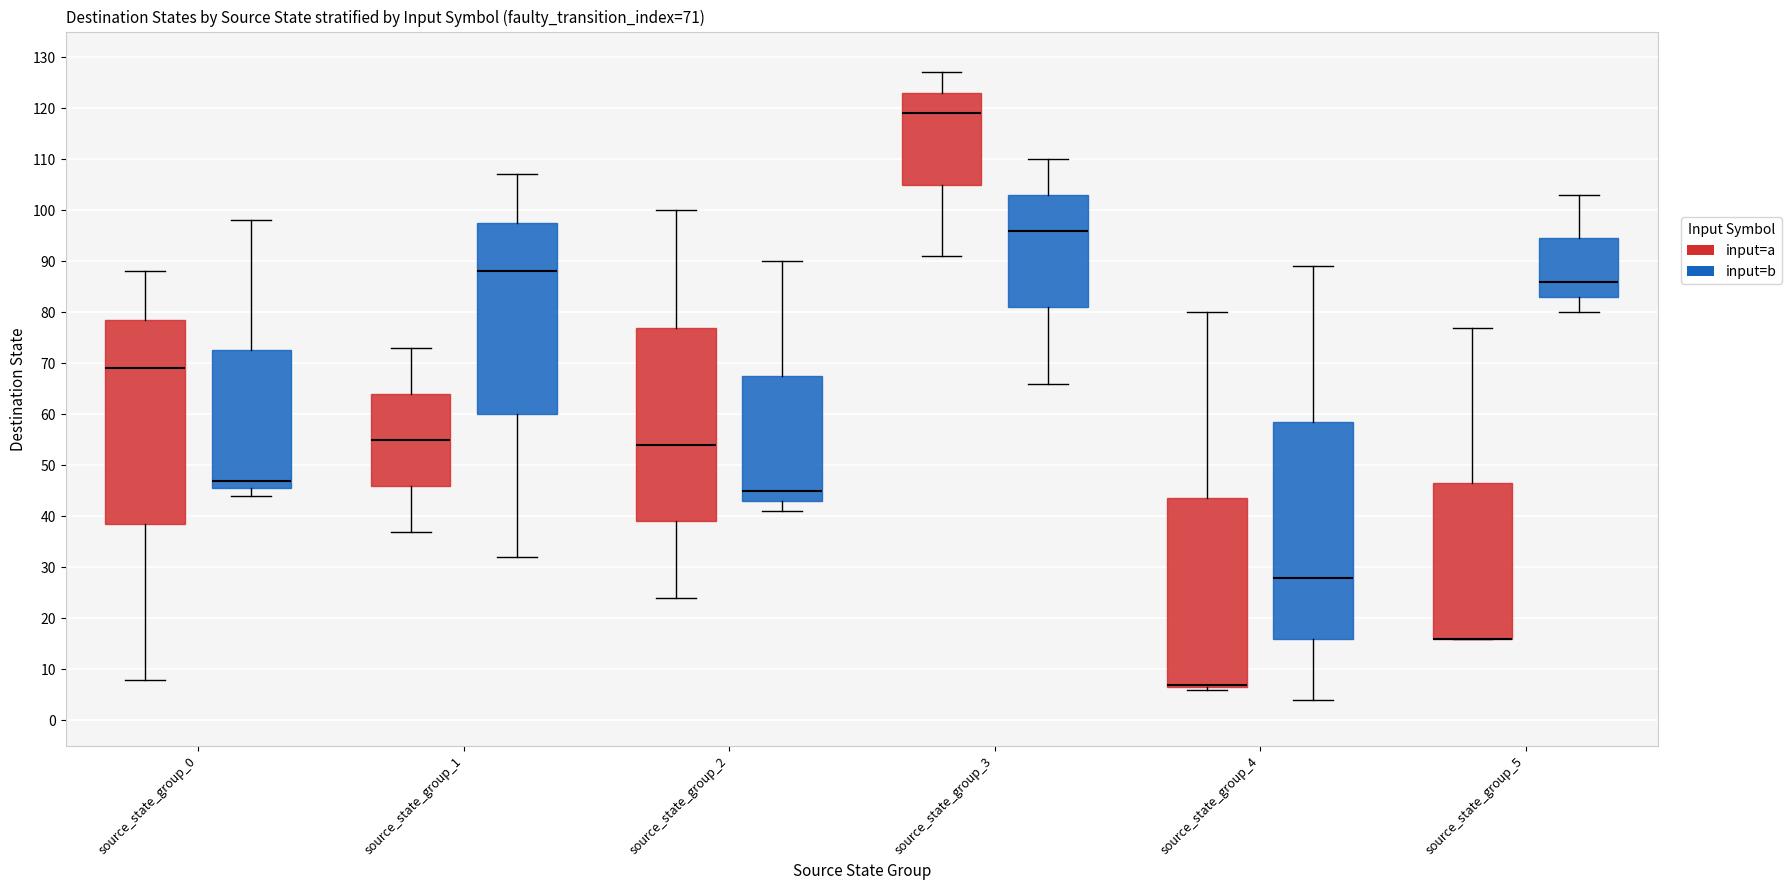

Which box is the tallest, from its lower edge to its upper edge?

source_state_group_4 (input=b)